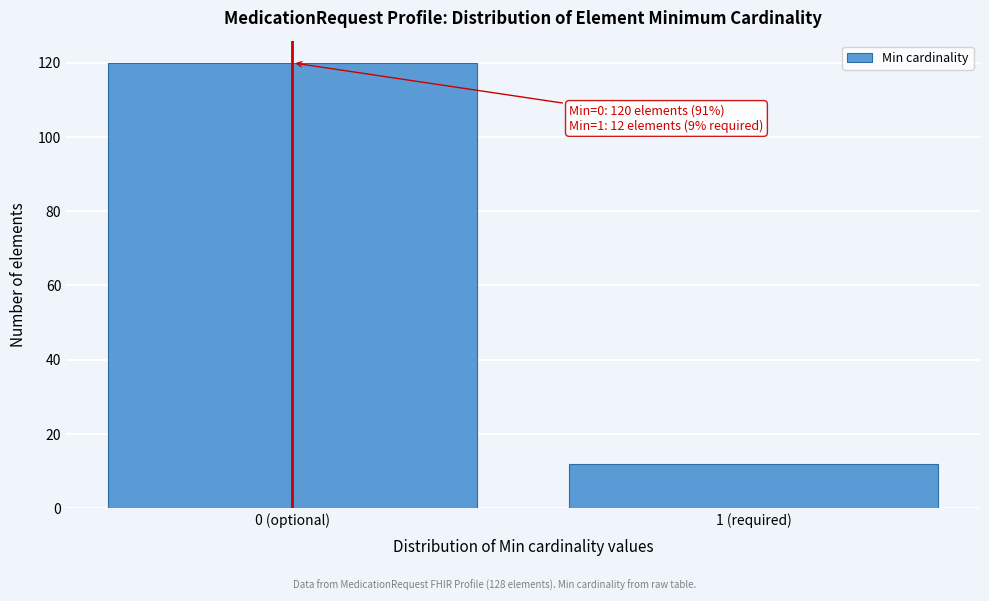

Reading right to left, what are all the values shown in this chart?

1 (required)=12	0 (optional)=120